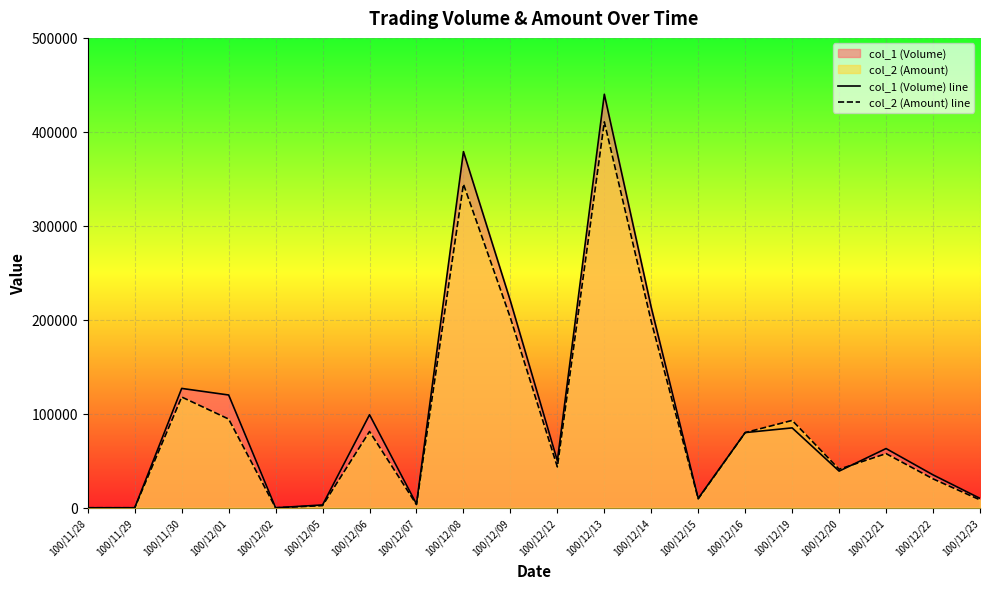

True or false: col_1 (Volume) line has a value of 224227 at 100/11/29.

False